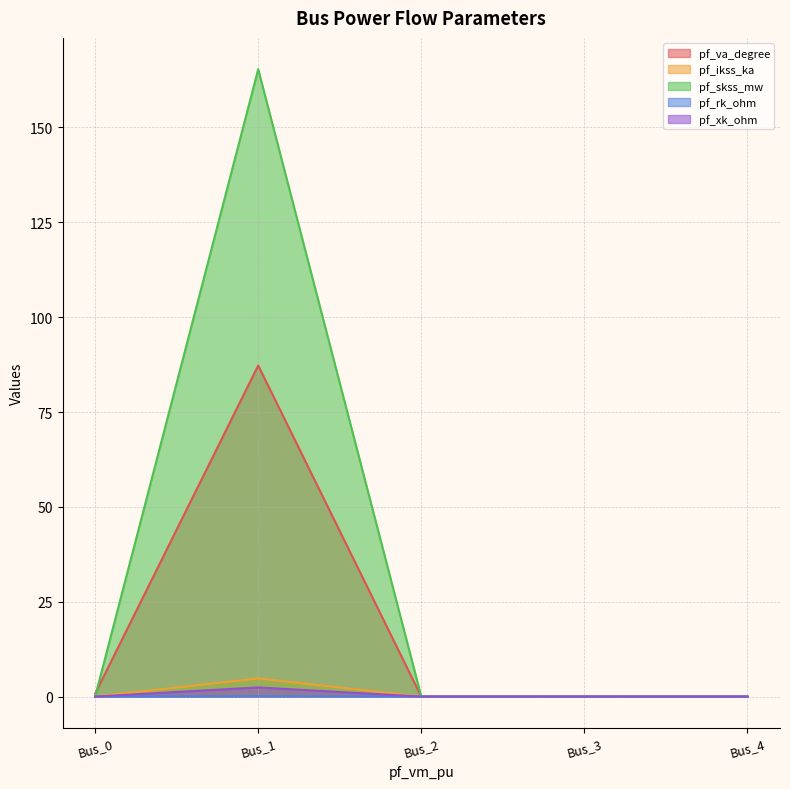

At which category is the sum across all series the highest?

Bus_1